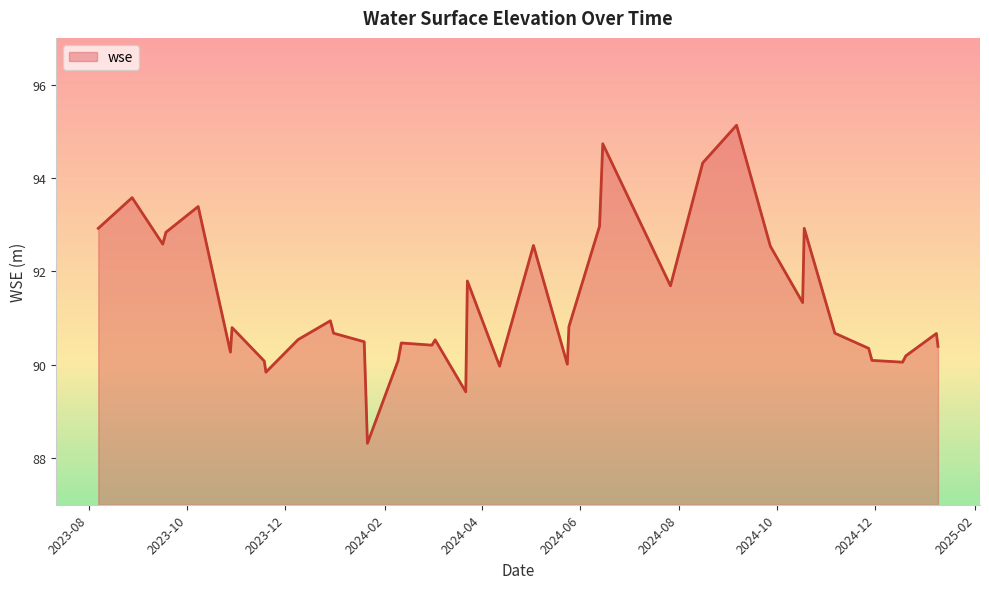

What is the difference between the maximum and minimum values?

6.8